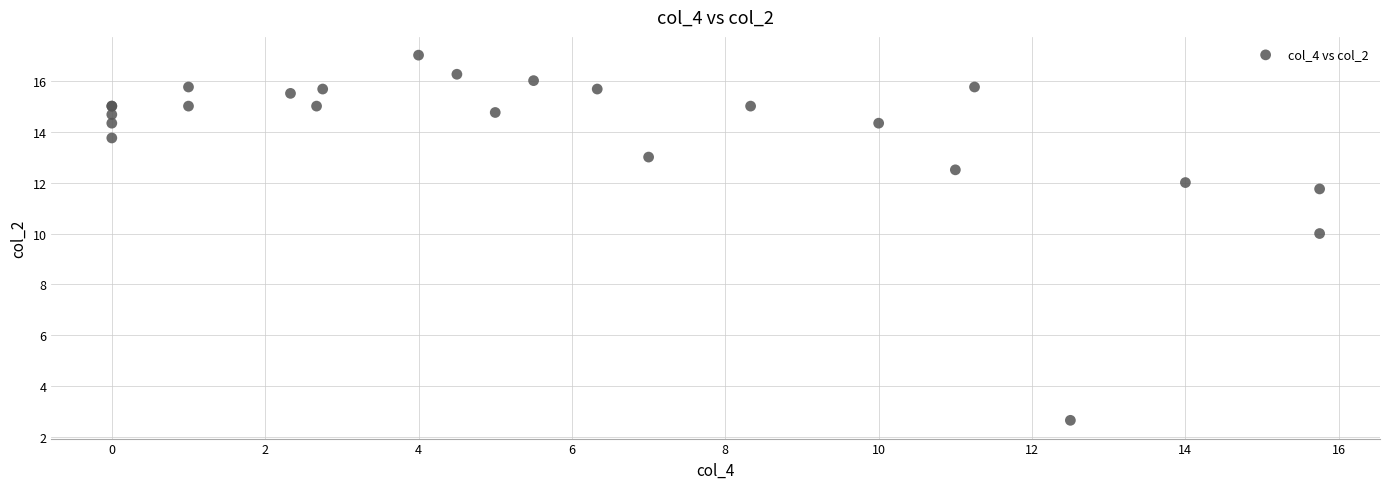

What Y value in the scatter plot is closest to 9?

10.0